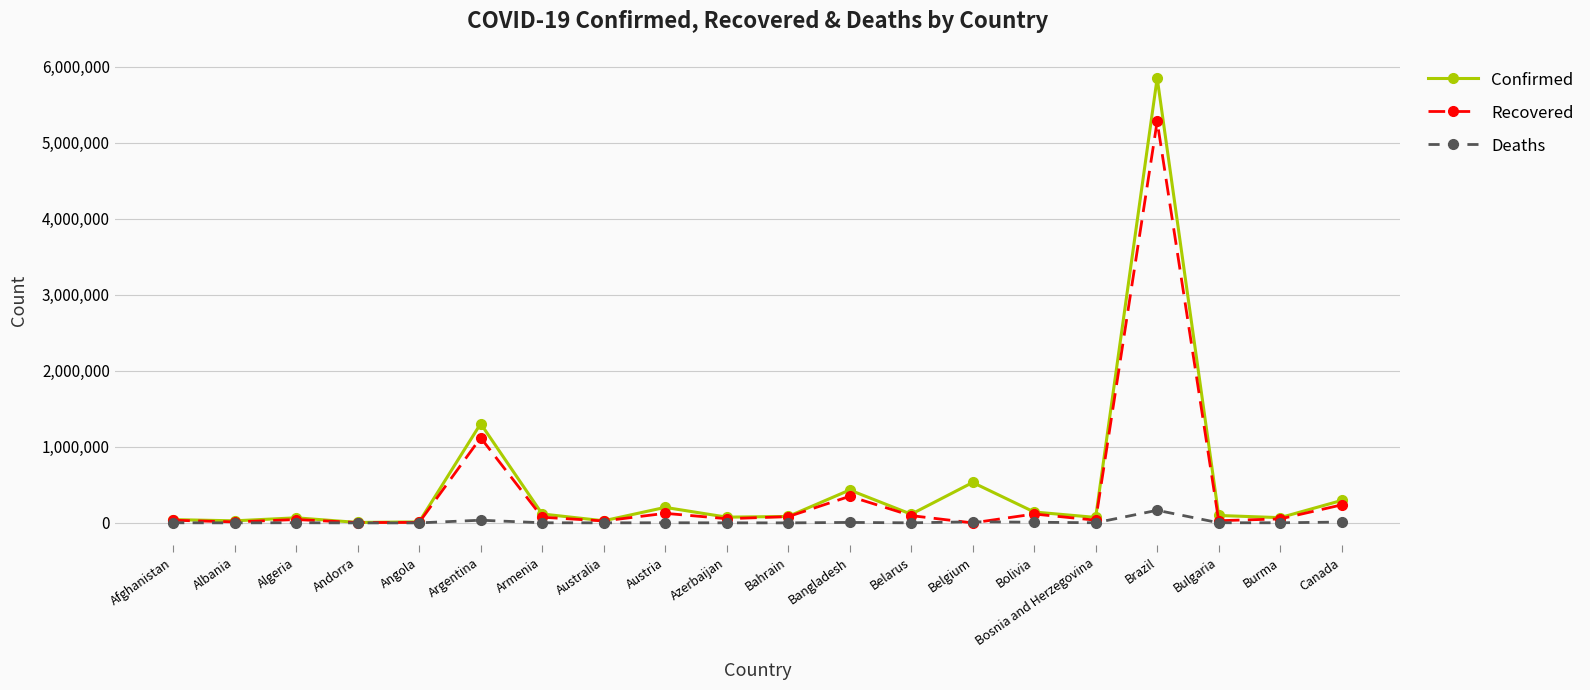

What is the difference between the highest and lowest values at Argentina?

1269539